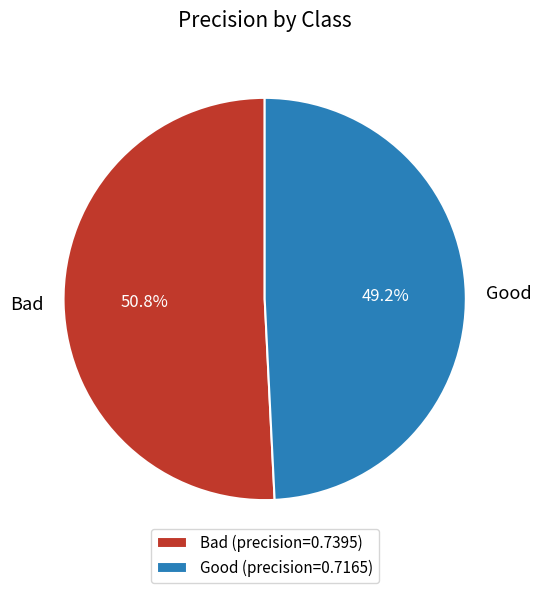

What is the smallest slice in the pie chart?

Good